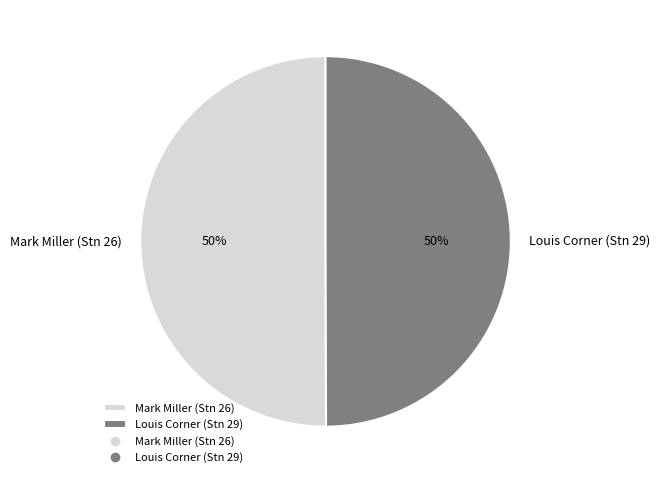

To the nearest percent, what percentage of the pie is Mark Miller (Stn 26)?

50%